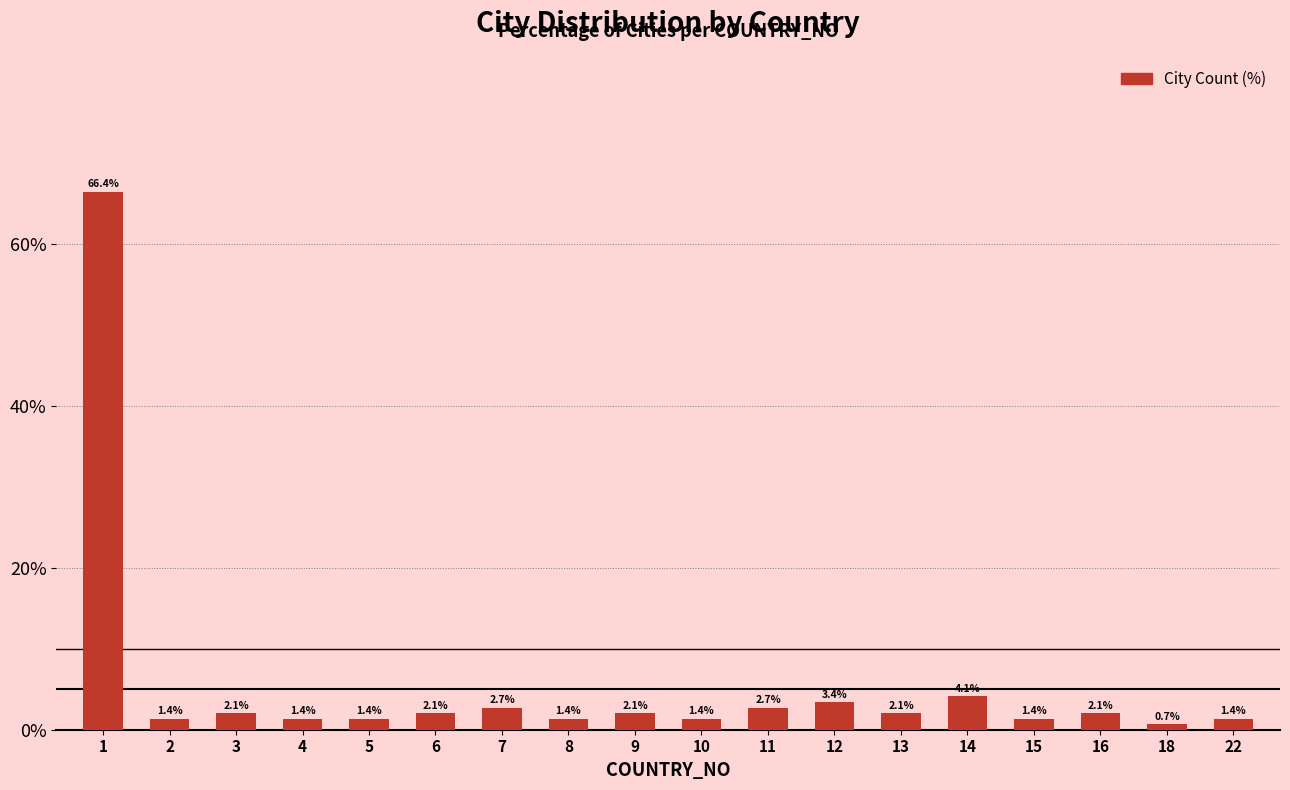

What is the value of the 9th bar from the left?

2.1